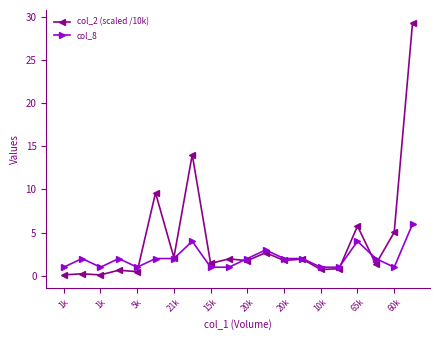

Rank the series by their maximum value, from highest to lowest.

col_2 (scaled /10k), col_8